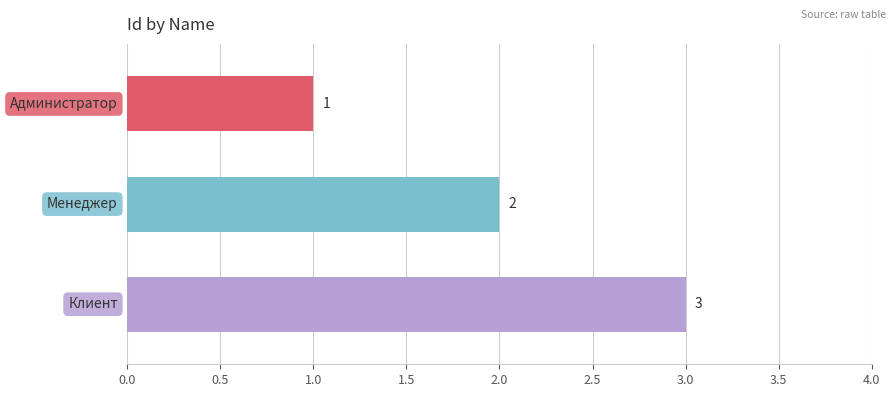

What is the maximum value shown in the chart?

3